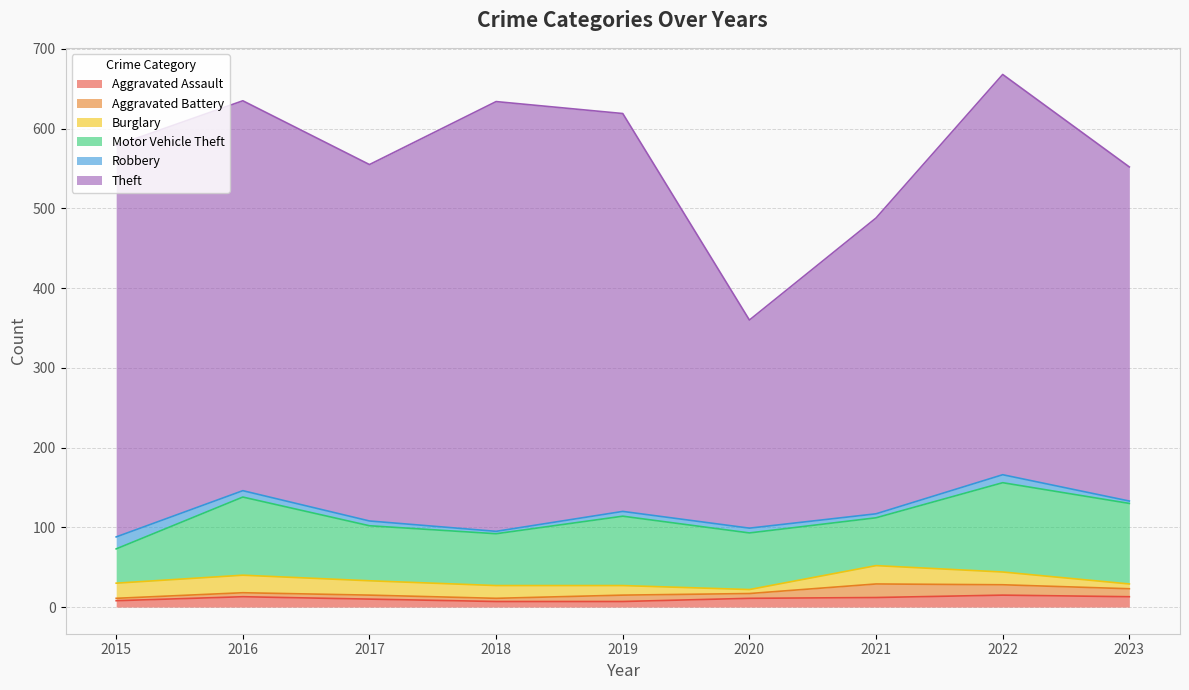

What is the average value of the Aggravated Battery series?

8